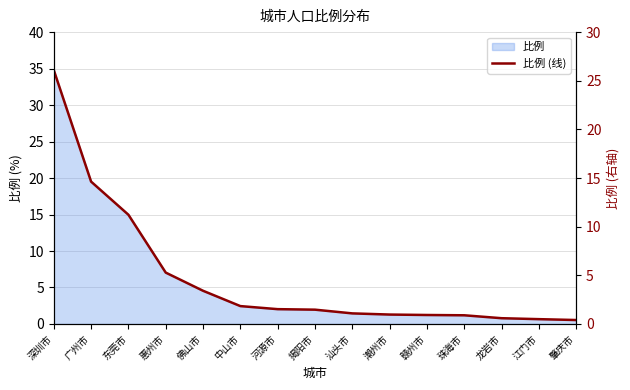

What is the label of the 9th point from the left?

汕头市